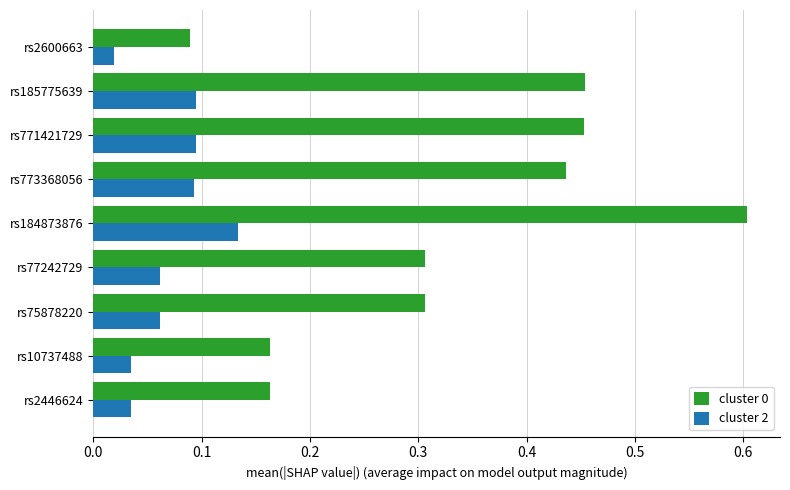

The value of cluster 2 at rs77242729 is 0.1. True or false?

True